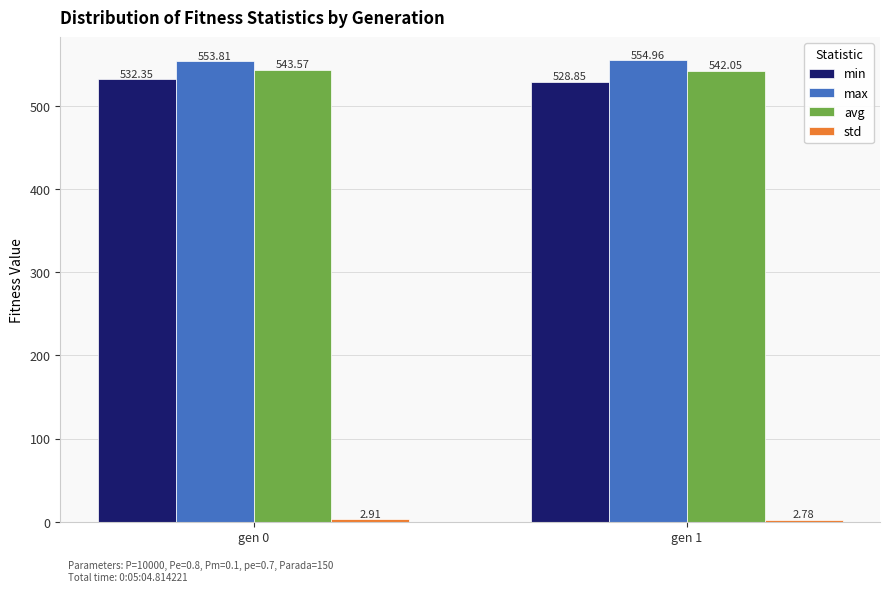

Does the chart contain any negative values?

No